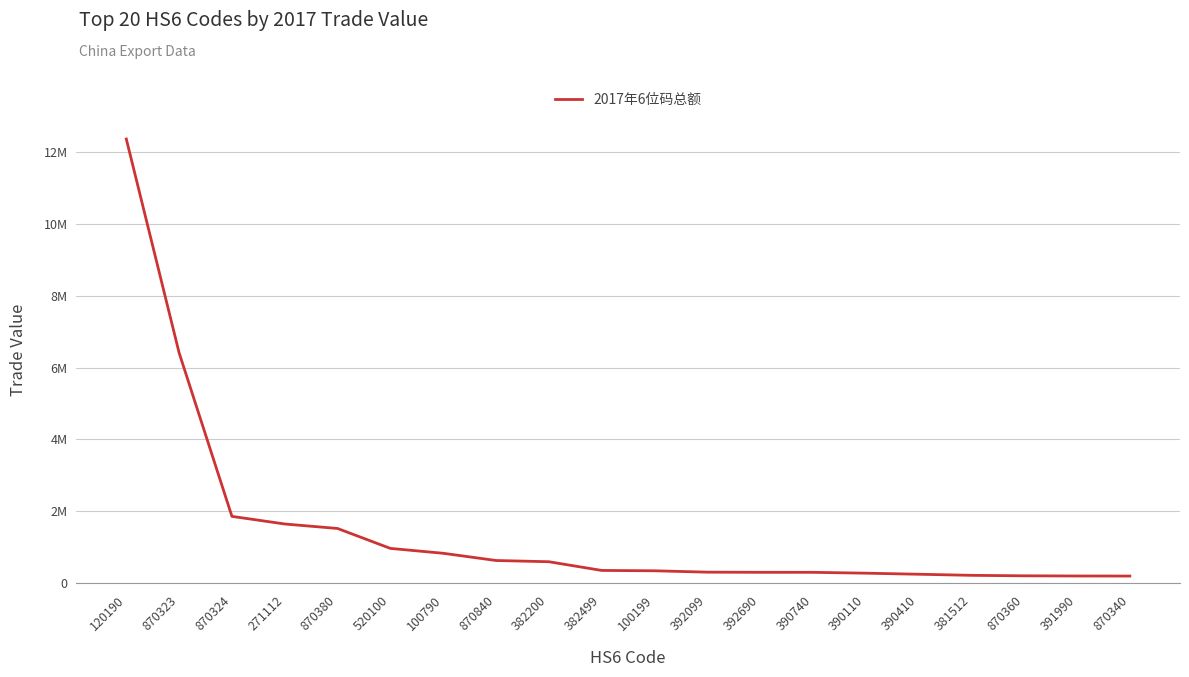

Is this an area chart (filled region under the line)?

No